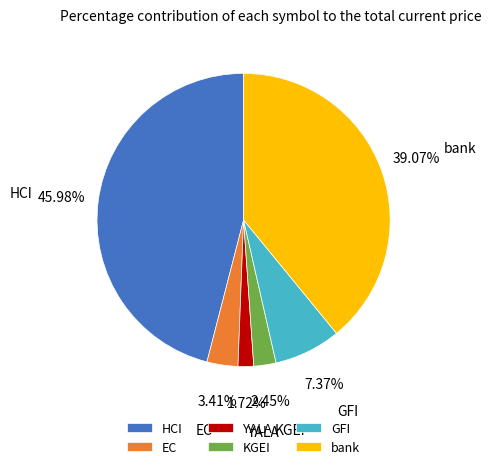

True or false: HCI accounts for 46% of the total.

True